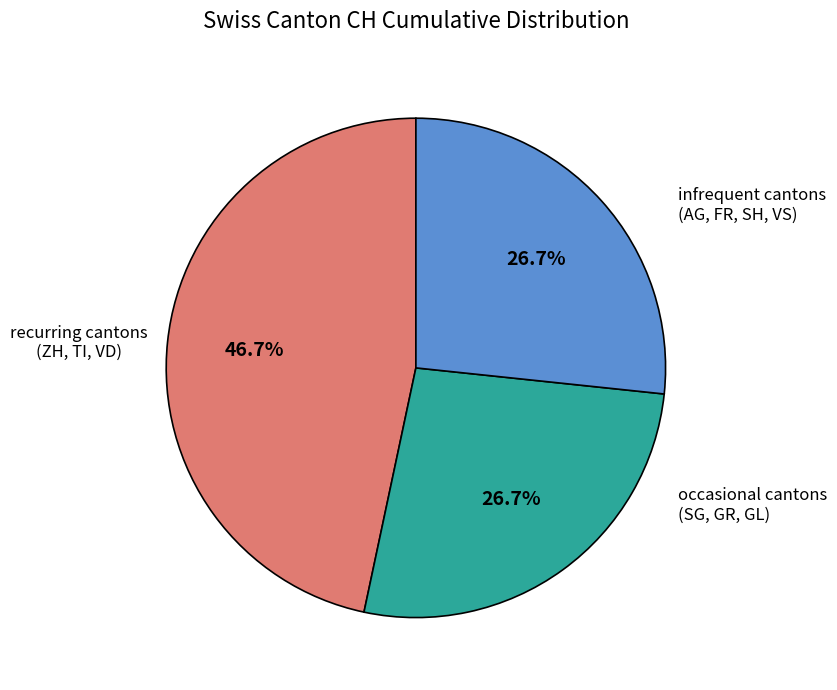

What is the ratio of the value at recurring cantons to the value at occasional cantons?

1.7